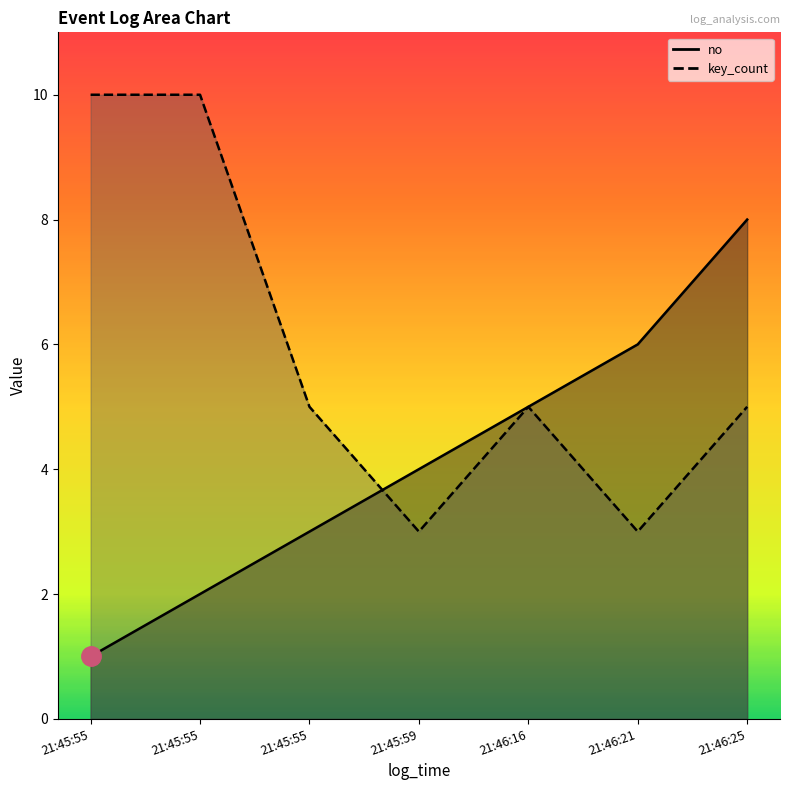

What is the minimum value for no?

1